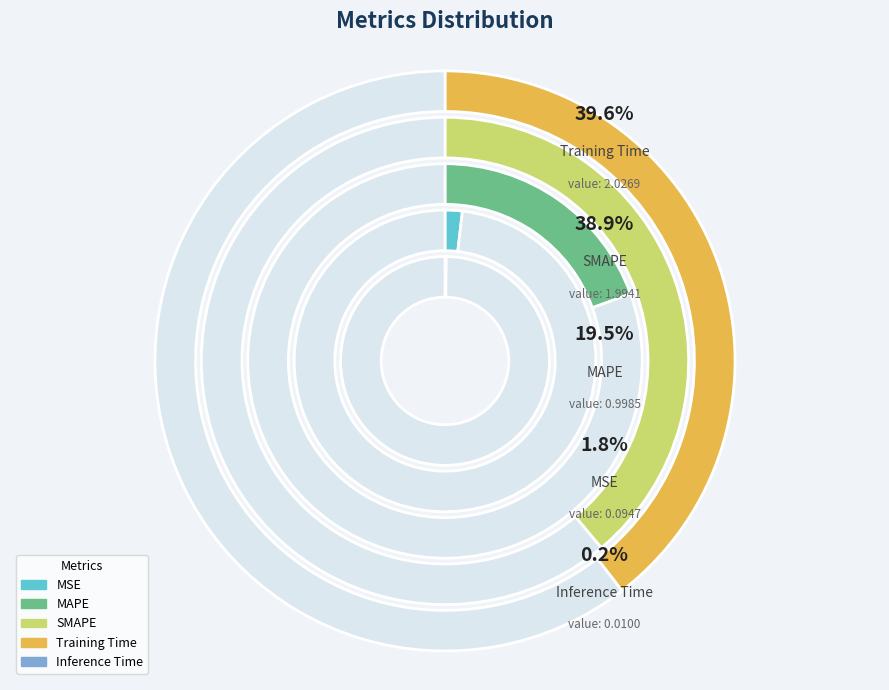

Does Inference Time account for over 50% of the chart?

No